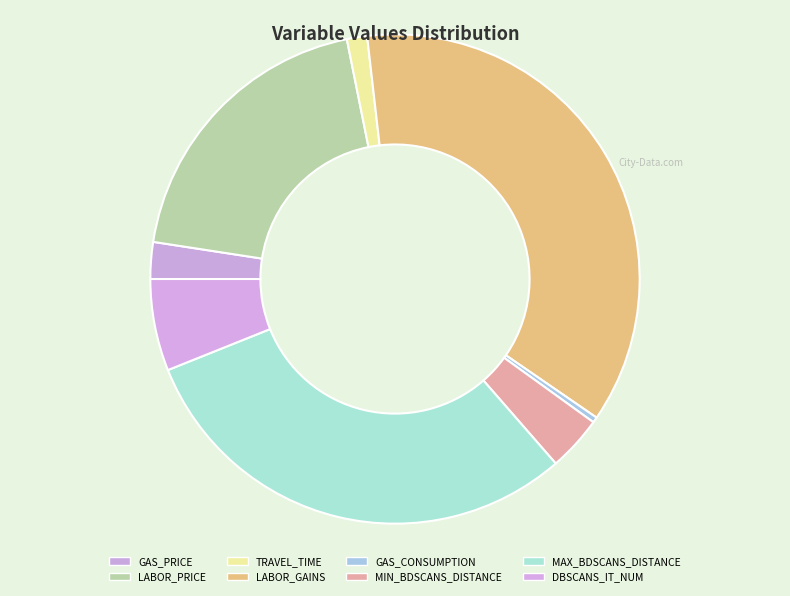

Count the number of slices in the pie.

8